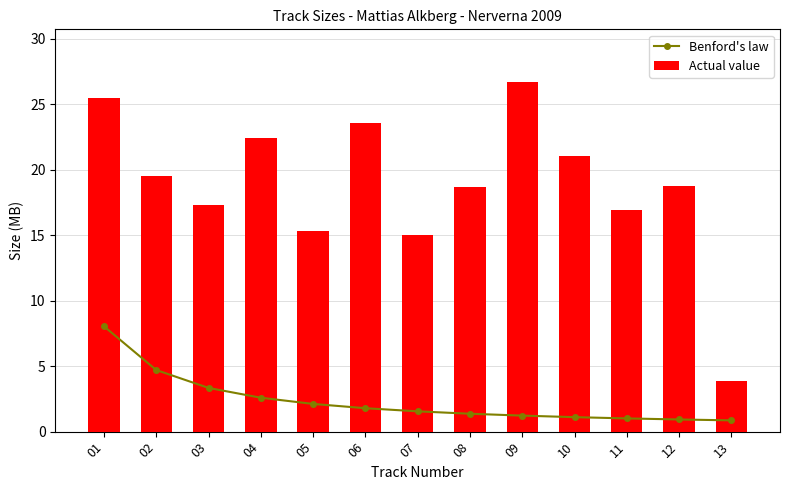

Is it true that Actual value equals 30.2 at 12?

False